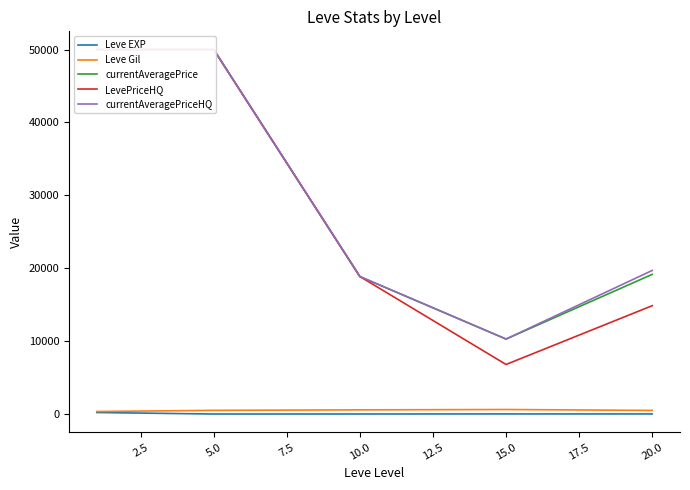

What is the difference between the maximum and minimum values in the currentAveragePrice series?

39714.7